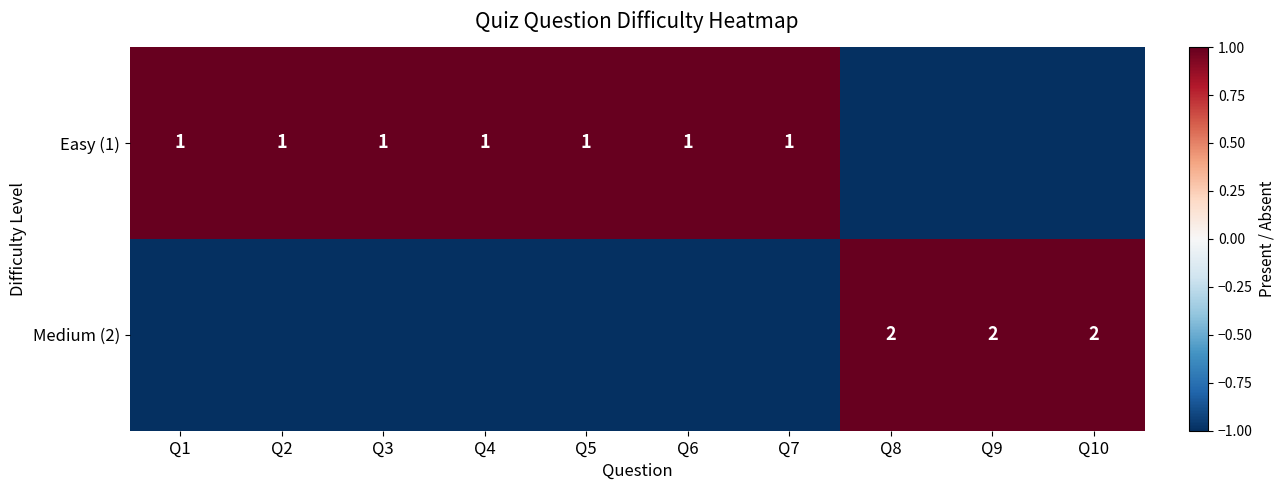

Is it true that Easy (1) equals 1 at Q1?

True